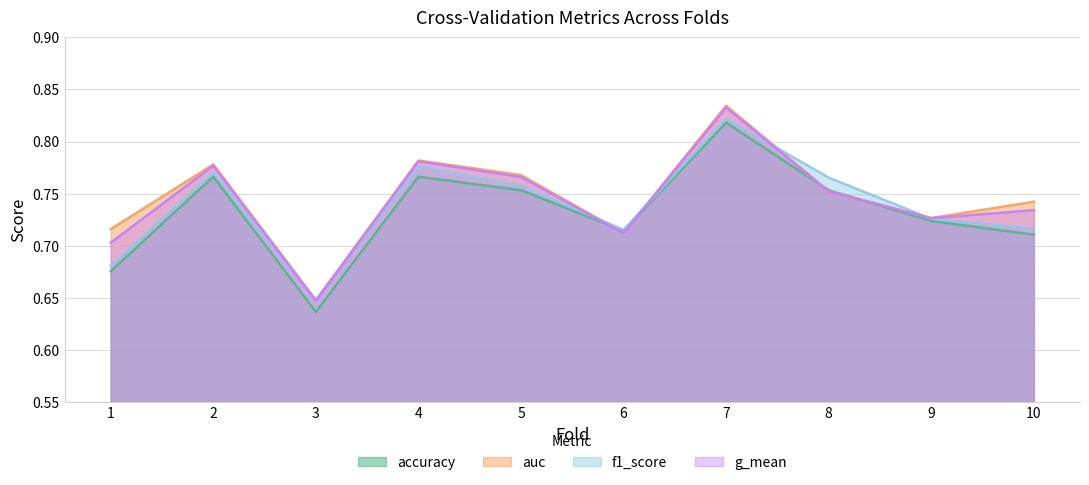

Which series ends up on top after the final intersection of g_mean and accuracy?

g_mean